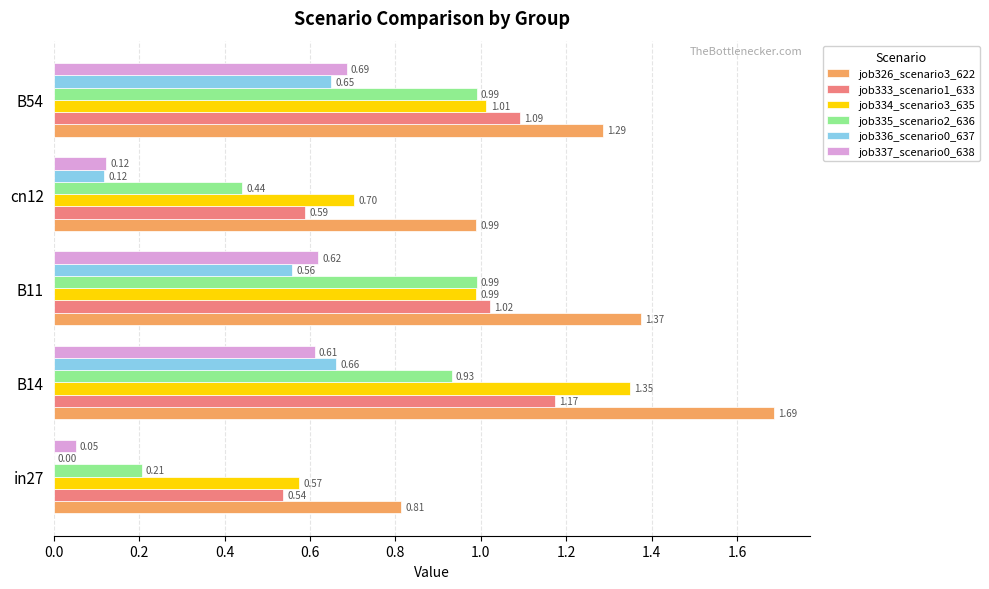

Which series changed the most between B11 and B54?

job336_scenario0_637